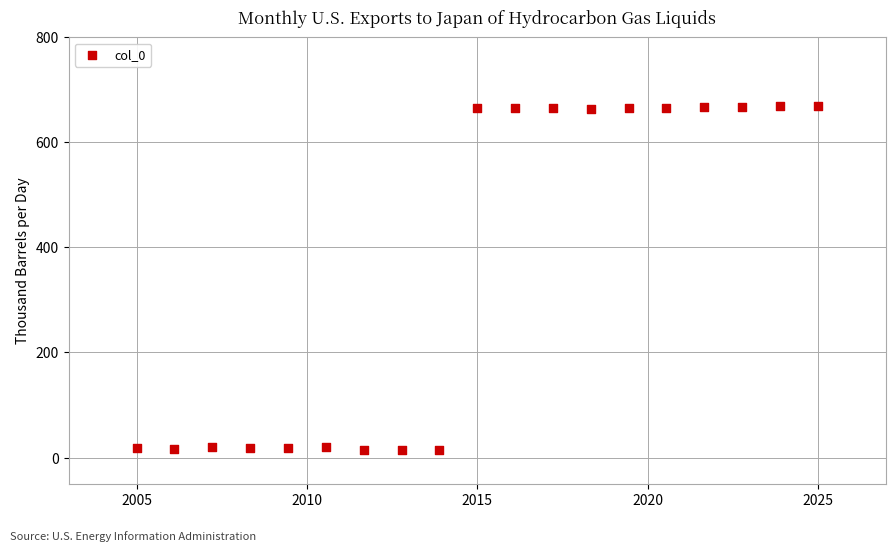

What is the range of X values (max minus min)?

20.0